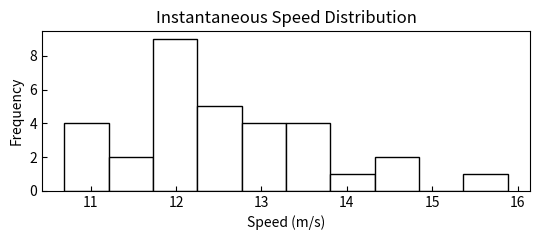

Reading left to right, transcribe this chart: for each bar, give the range it covers on the x-axis and its height. Neither the bar edges nor the heights are printed on the chart, so give them approximately, as read against the axes.

10.7 to 11.2: 4
11.2 to 11.7: 2
11.7 to 12.3: 9
12.3 to 12.8: 5
12.8 to 13.3: 4
13.3 to 13.8: 4
13.8 to 14.3: 1
14.3 to 14.8: 2
14.8 to 15.4: 0
15.4 to 15.9: 1